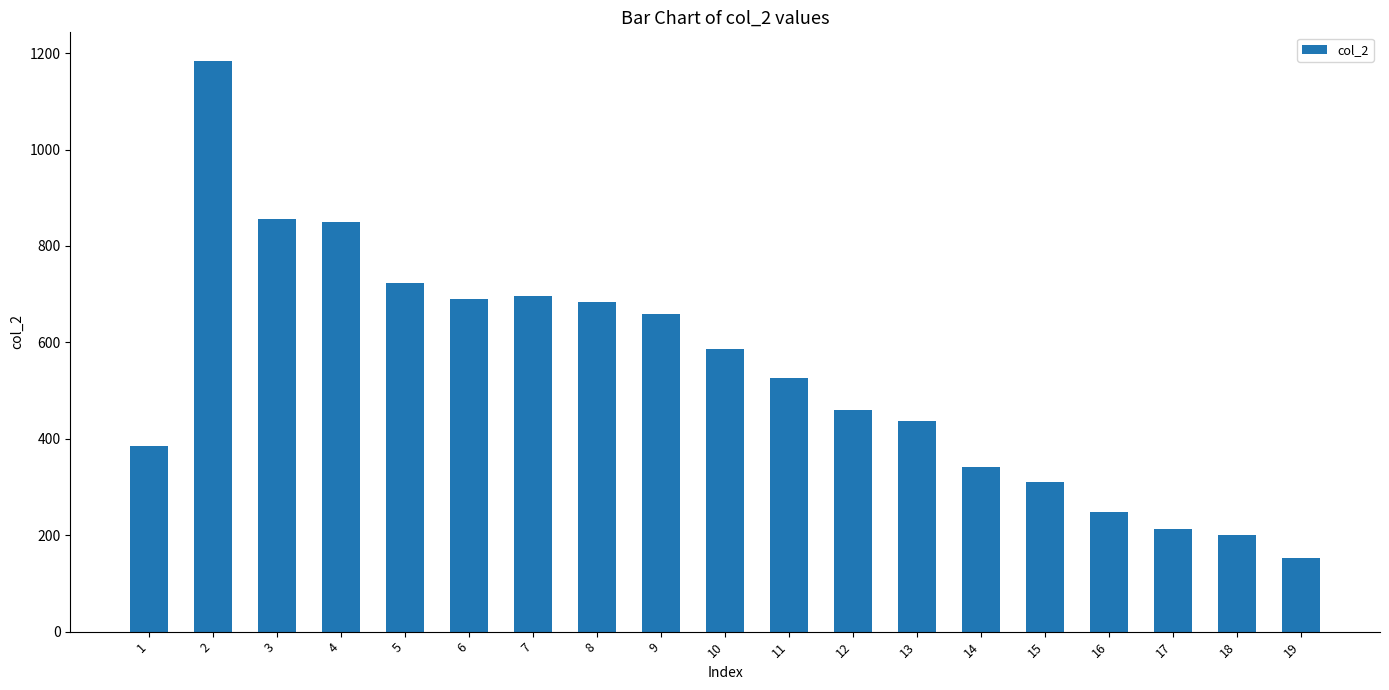

What is the value of the 7th bar from the left?

696